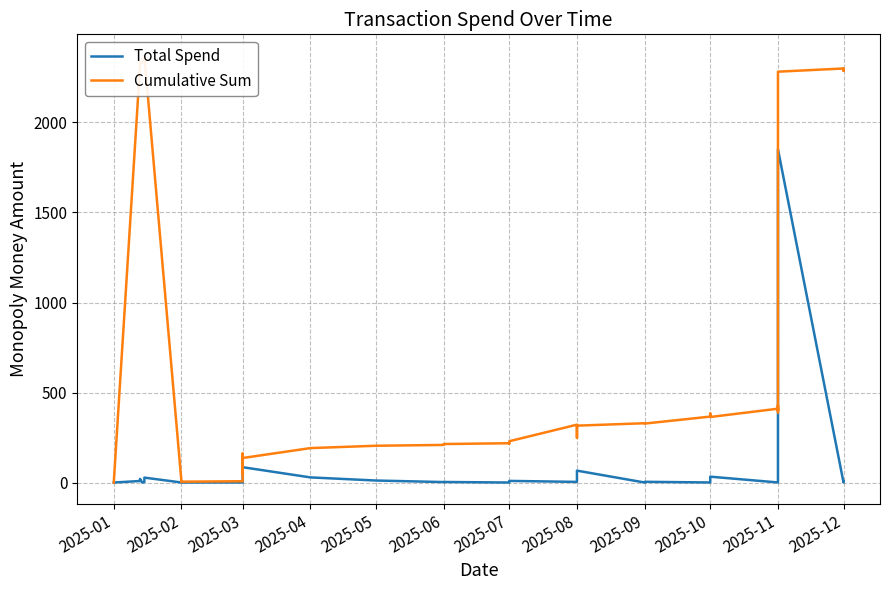

The value of Cumulative Sum at 2025-06 is 73.6. True or false?

False